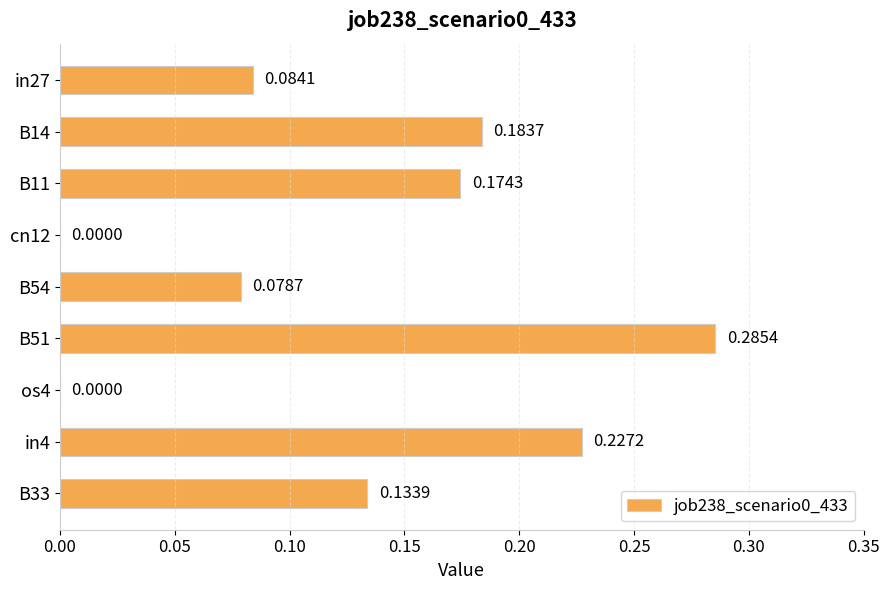

At which category does the chart reach its peak across all series?

B51